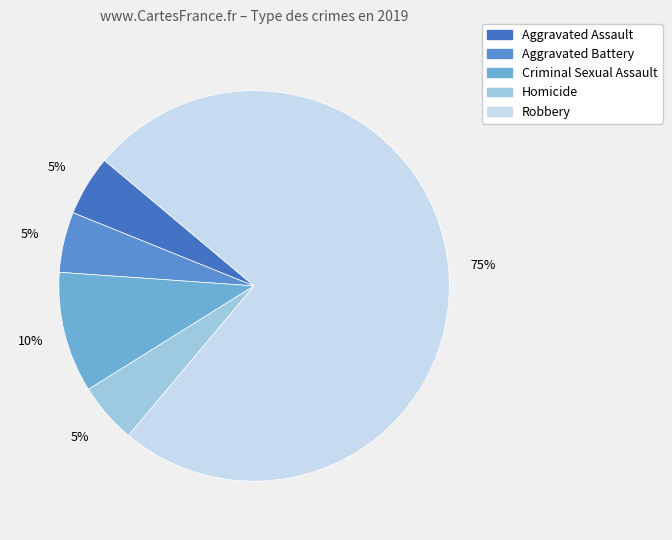

Approximately how many times larger is the value at Homicide compared to Aggravated Battery?

1.0